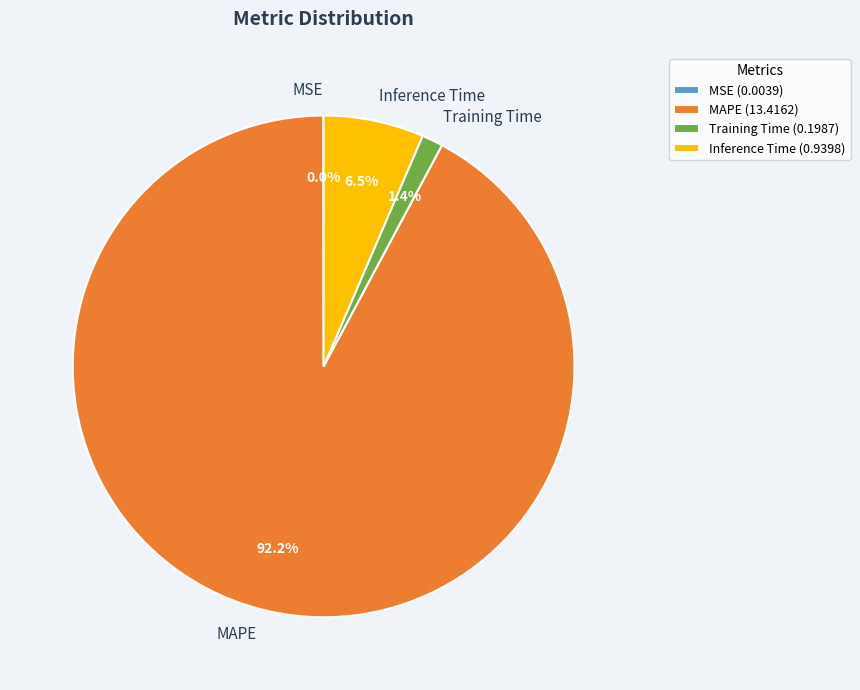

Which has a higher value, MAPE or Inference Time?

MAPE